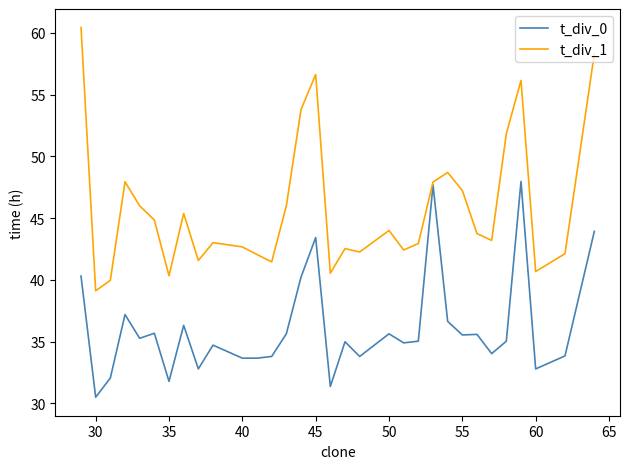

Which series has the widest spread of values?

t_div_1